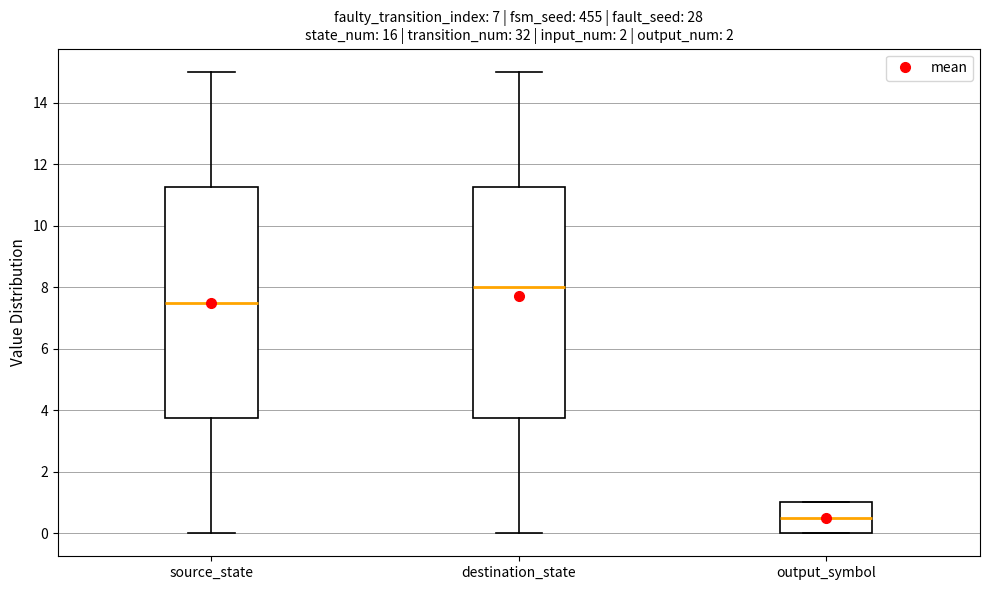

Which box's median line is the highest?

destination_state